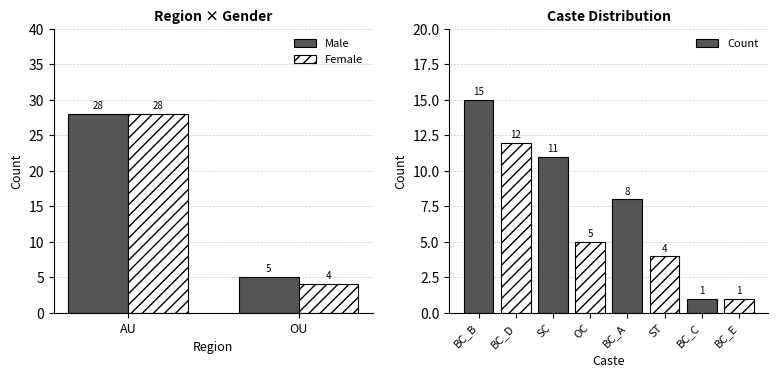

How many Male values are between 5 and 28?

2